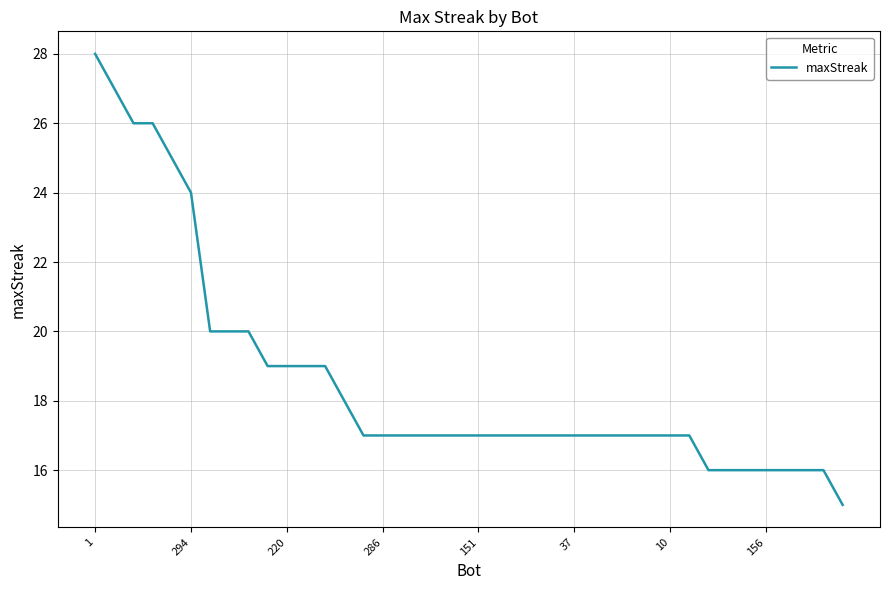

What is the greatest value displayed?

28